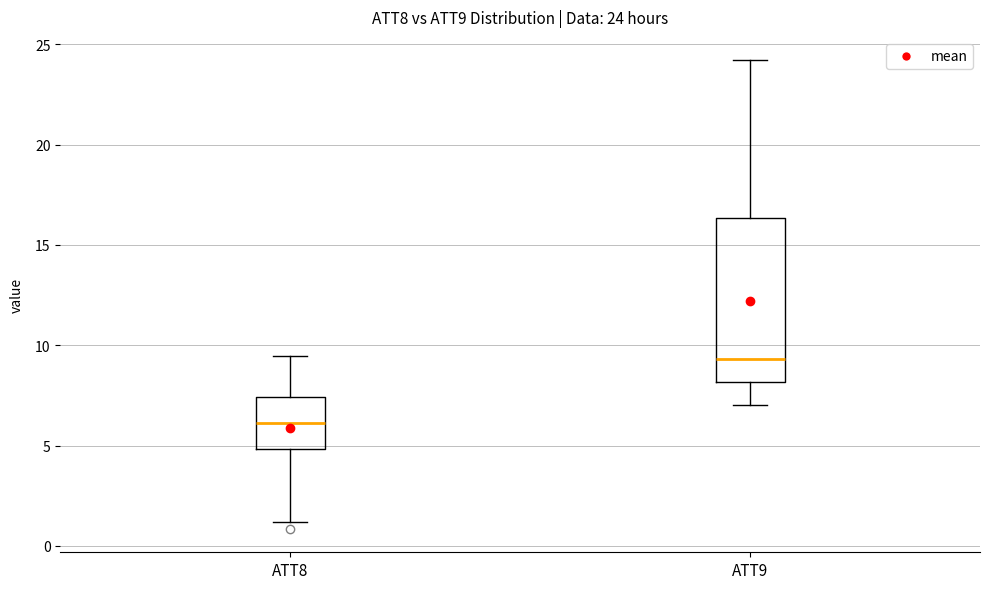

Which box is the tallest, from its lower edge to its upper edge?

ATT9